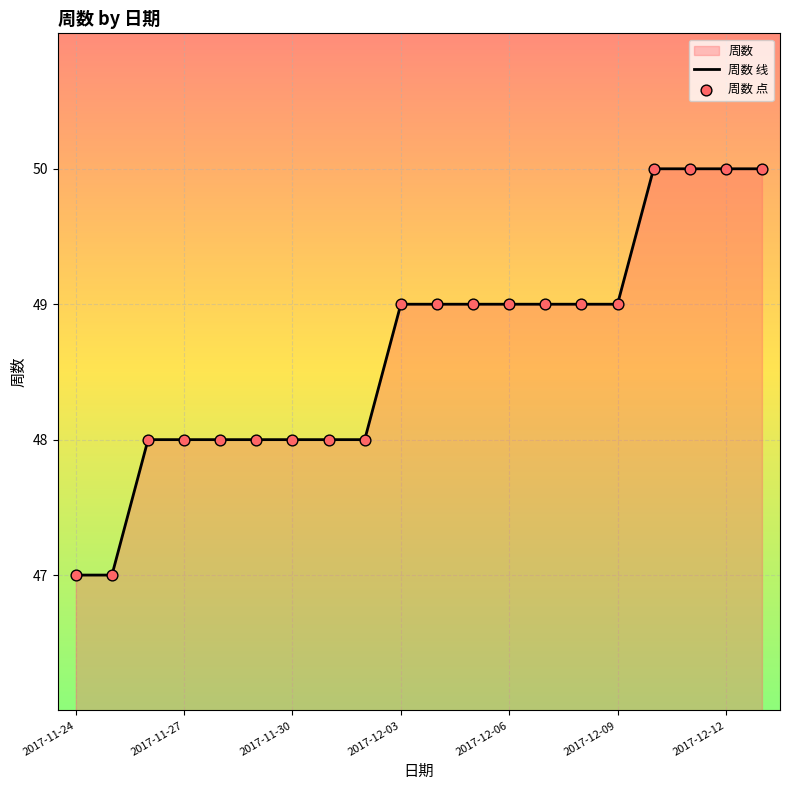

Which series reaches the minimum Y coordinate?

周数 线